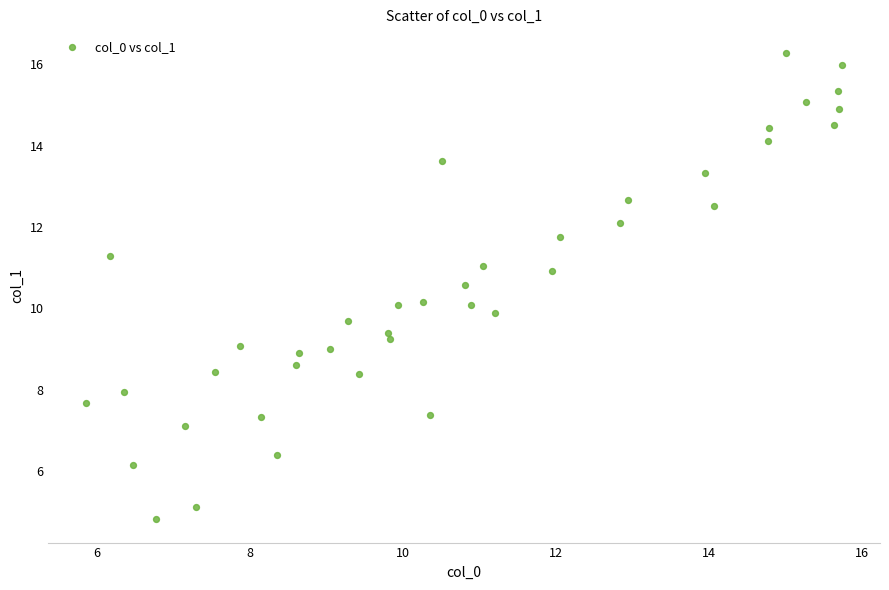

What is the range of X values (max minus min)?

9.9